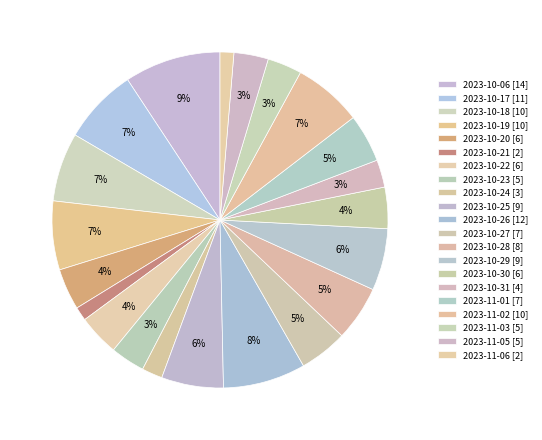

Between 2023-11-01 and 2023-11-05, which is larger?

2023-11-01